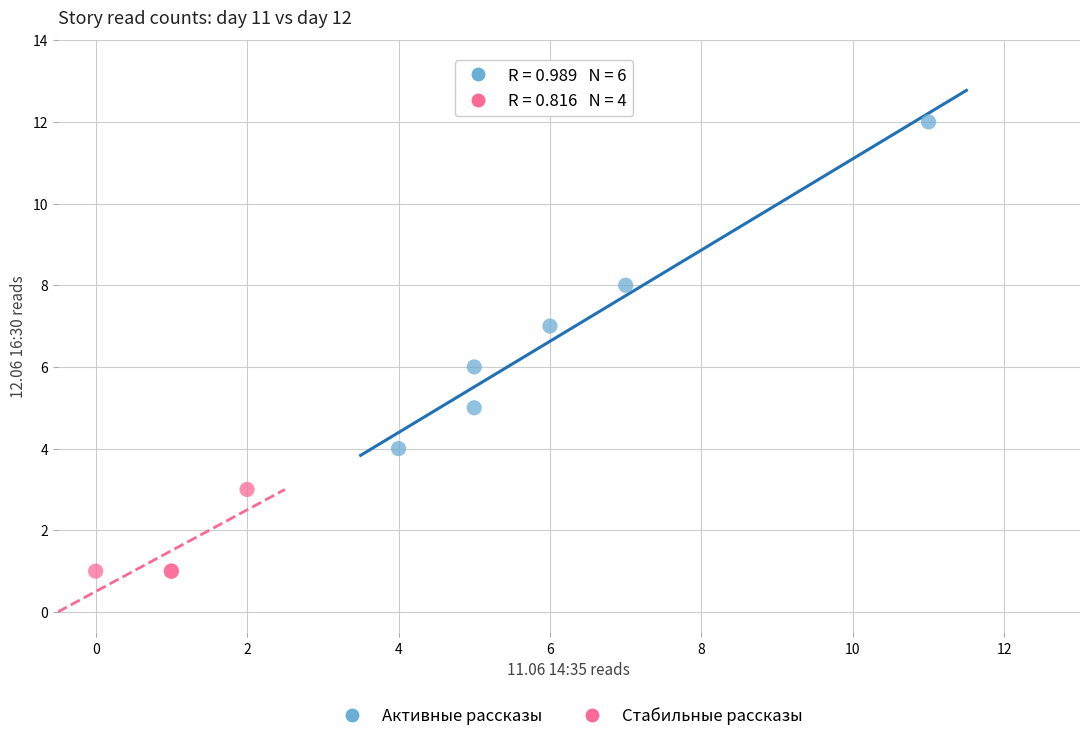

What are all the series names shown in the legend?

Активные рассказы, Стабильные рассказы